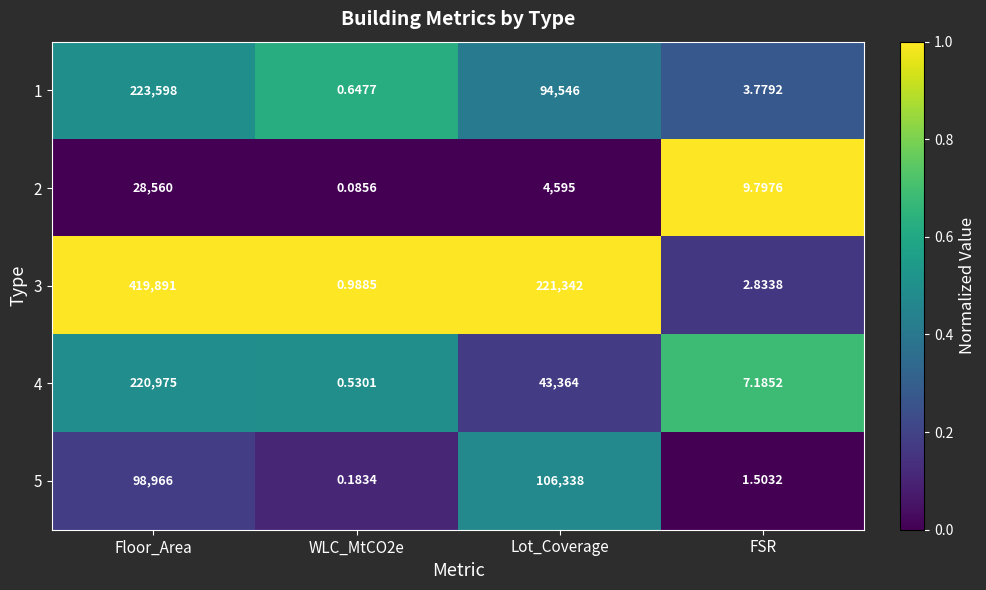

Which category has the highest value in the 2 series?

Floor_Area